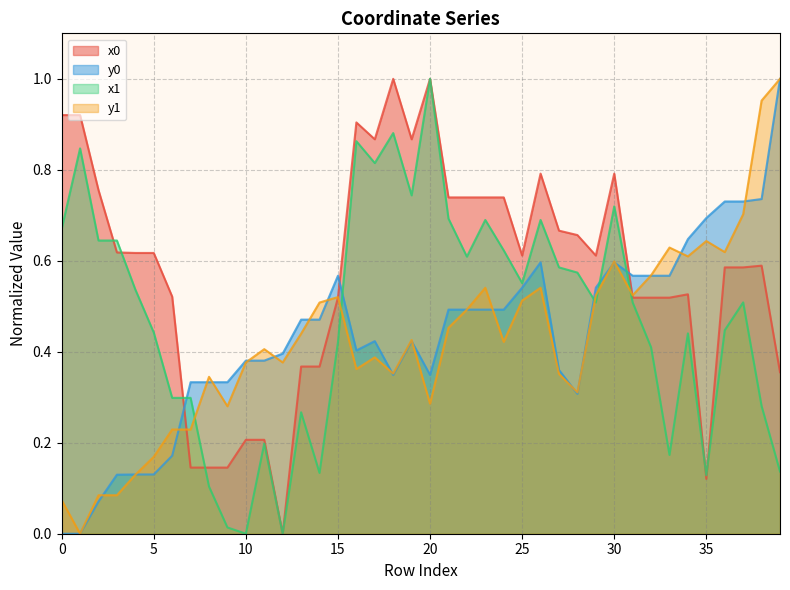

At which category does x1 reach its first local peak?

1